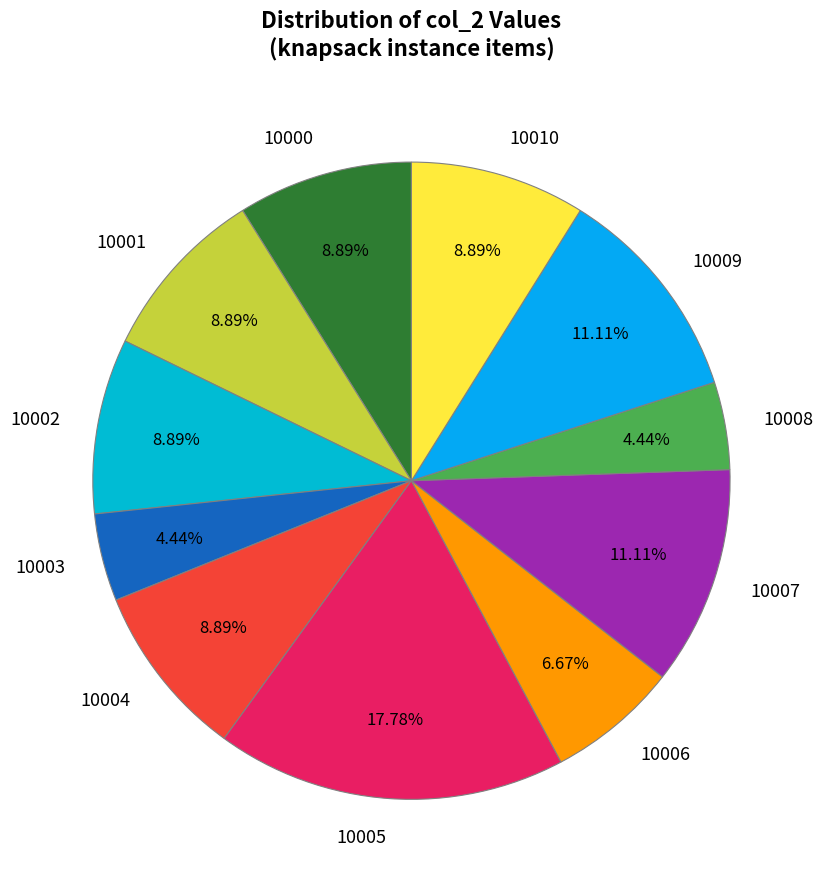

Does 10002 represent more than half of the total?

No